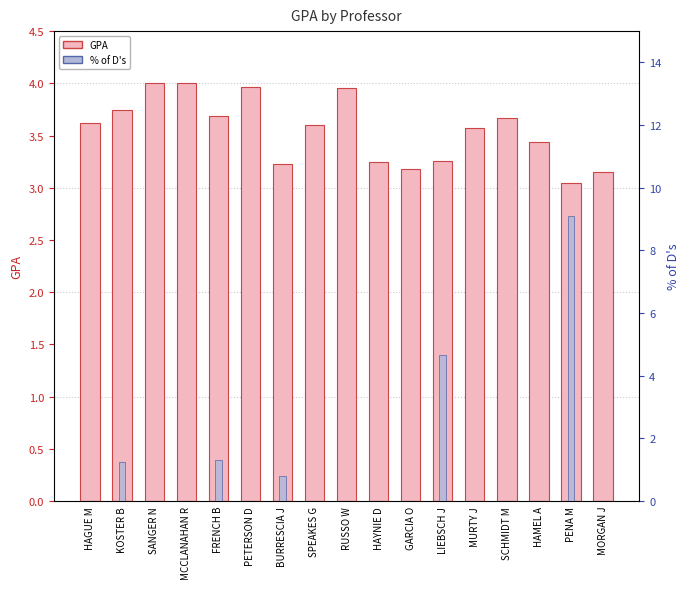

What is the label of the 7th bar from the right?

GARCIA O